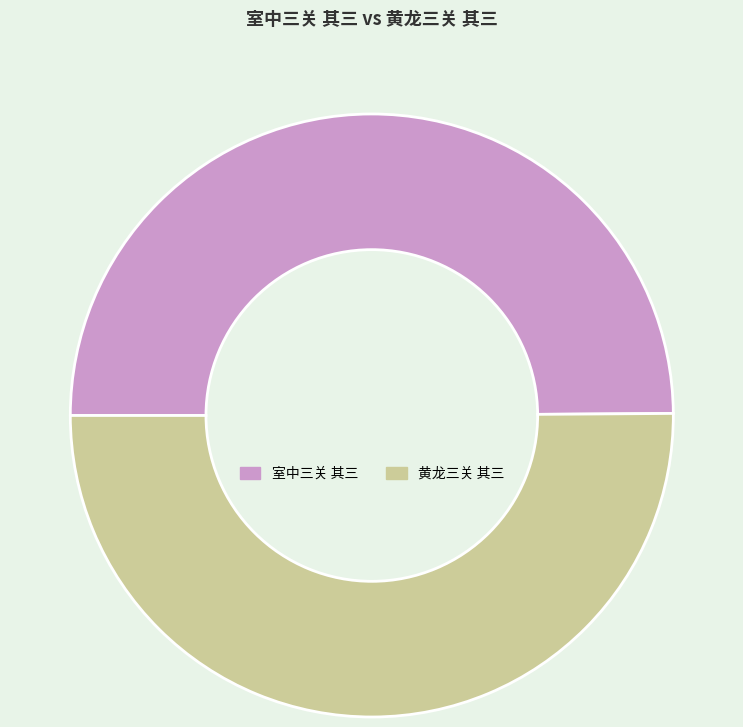

Is it true that 黄龙三关 其三 is 41% of the pie?

False